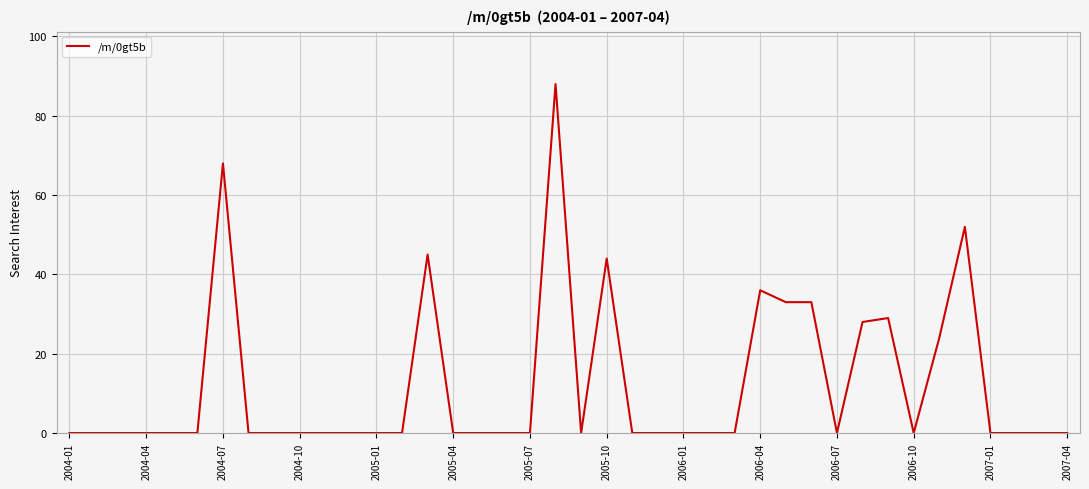

What is the greatest value displayed?

88